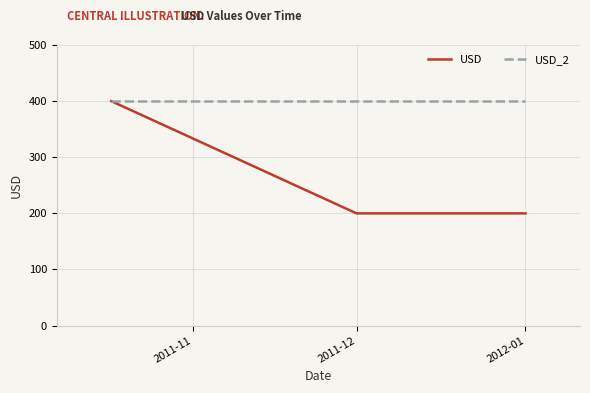

What is the smallest value displayed?

200